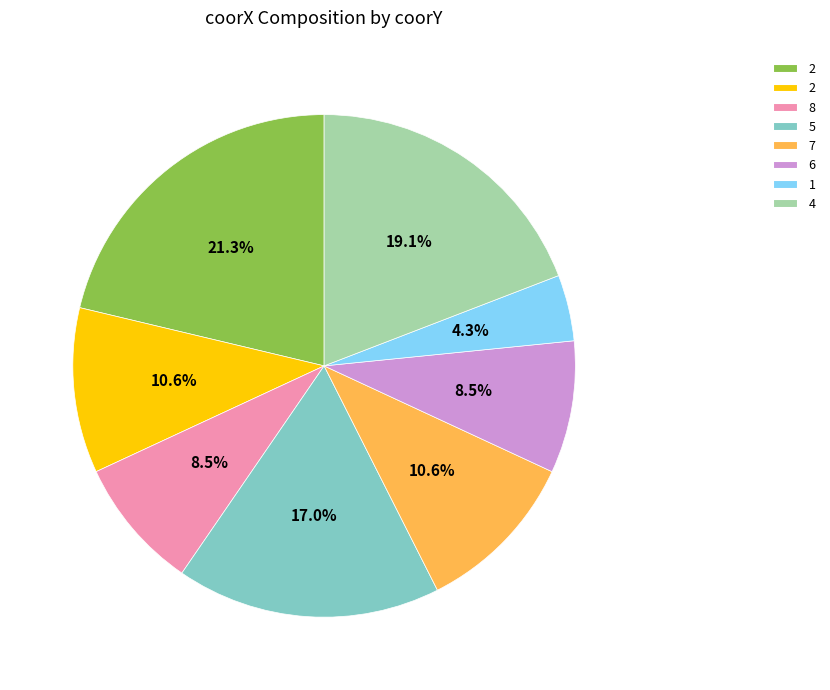

Does any single category account for the majority?

No